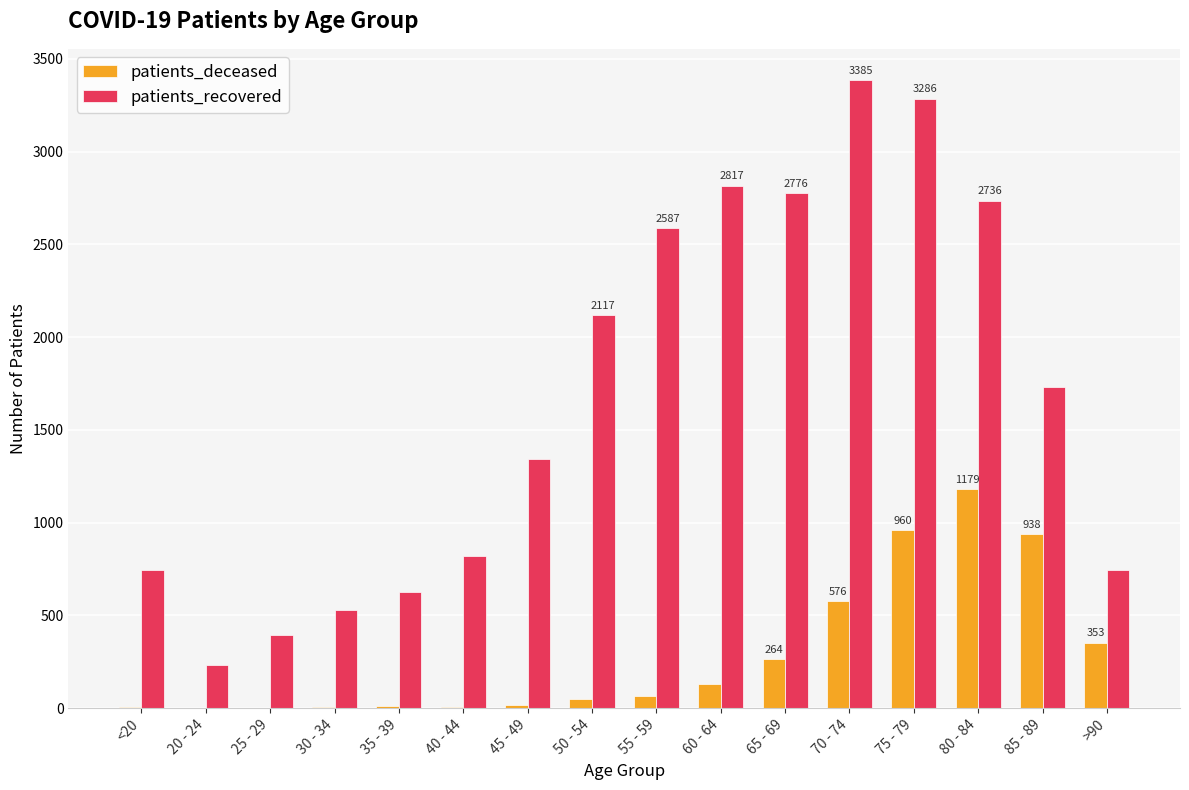

What is the approximate value of patients_recovered at 45 - 49, to the nearest 10?

1340